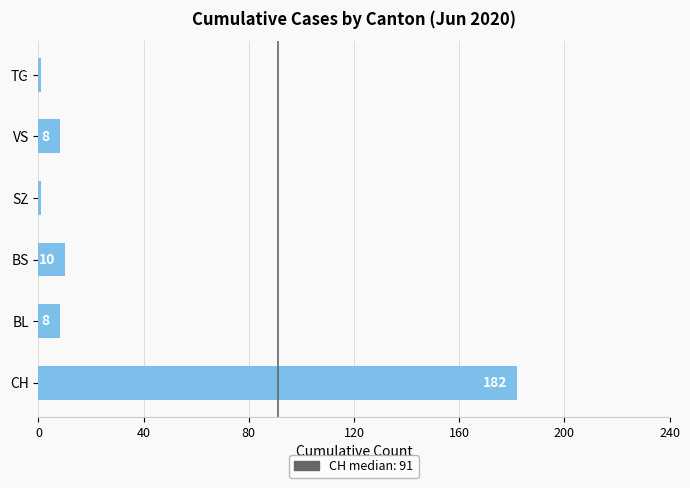

Count the number of data series in this chart.

1